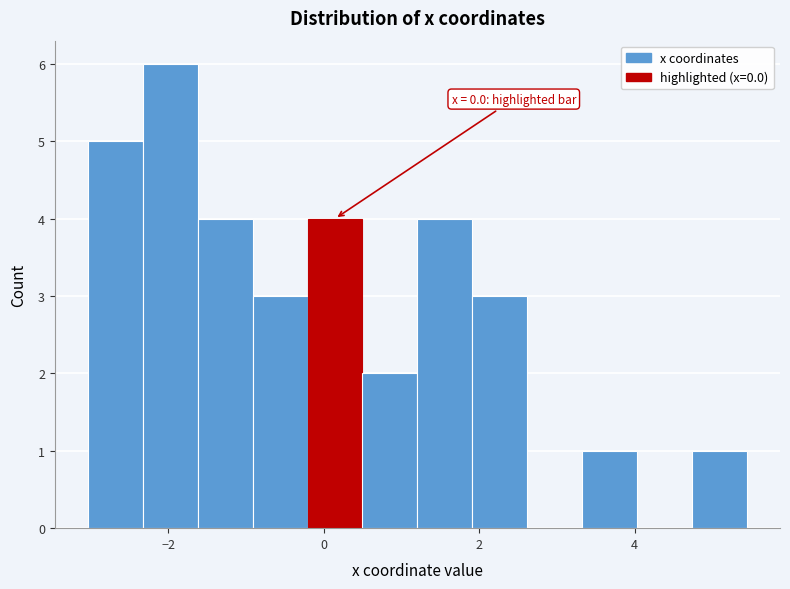

Read against the x-axis, roughly where is the centre of the tallest bar?

-2.0